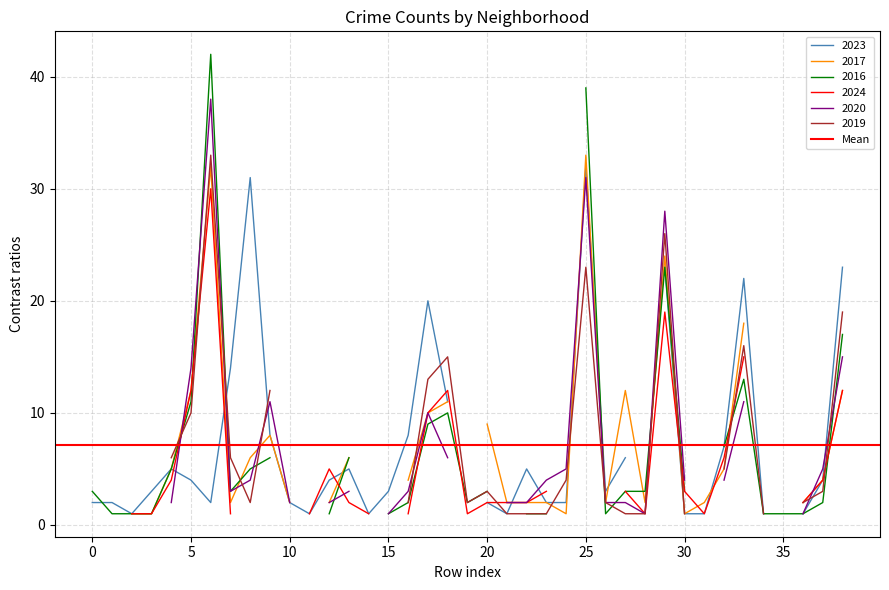

True or false: 2017 has a value of -15 at Bucktown.

False